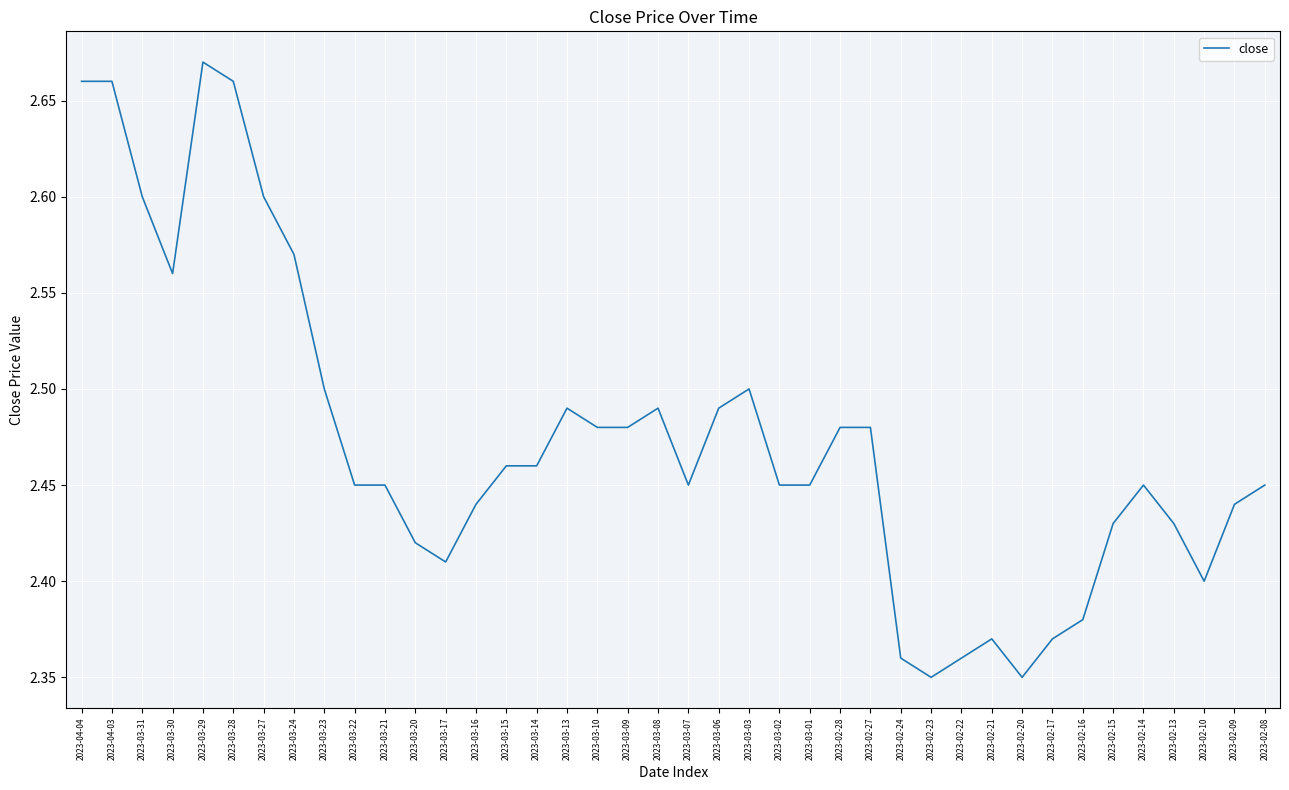

Is this an area chart (filled region under the line)?

No